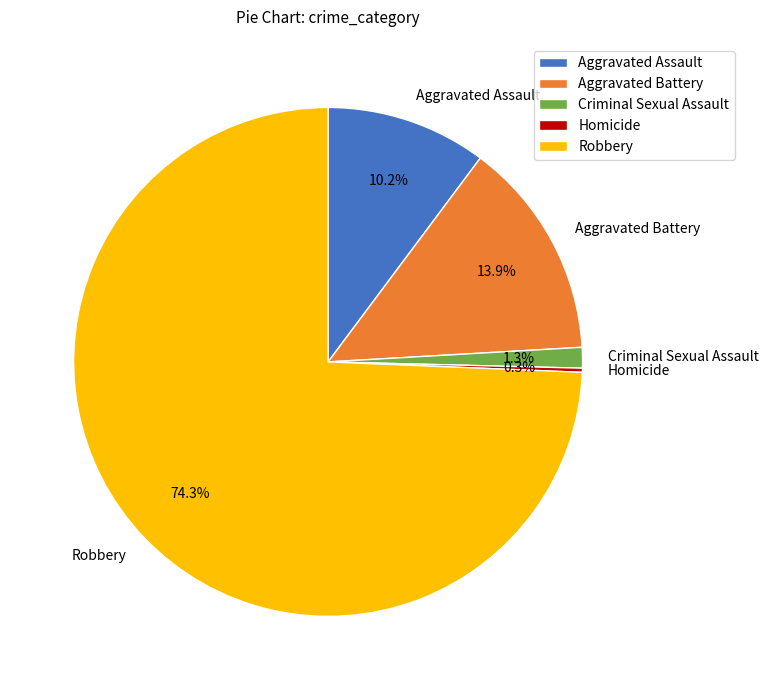

Which slice is the largest?

Robbery